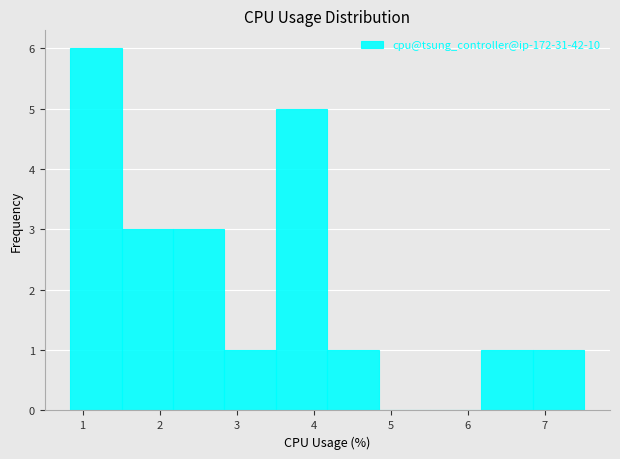

What is the height of the bar covering 4.2 to 4.8 on the x-axis? Neither the bar edges nor the heights are printed on the chart, so give them approximately, as read against the axes.

1